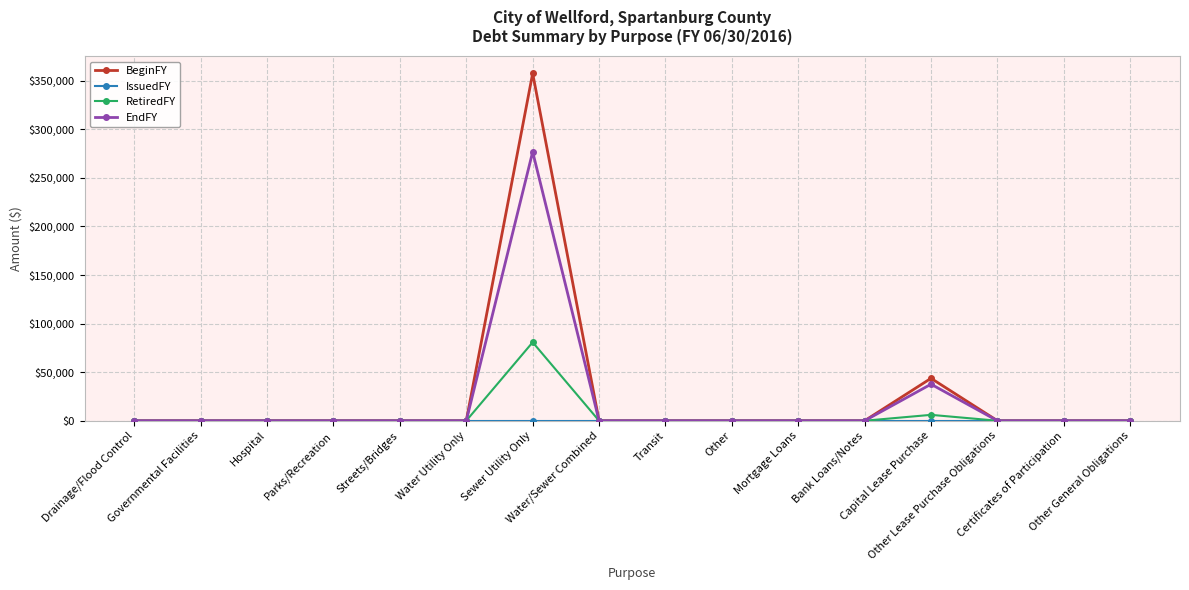

True or false: EndFY has a value of 37602 at Capital Lease Purchase.

True